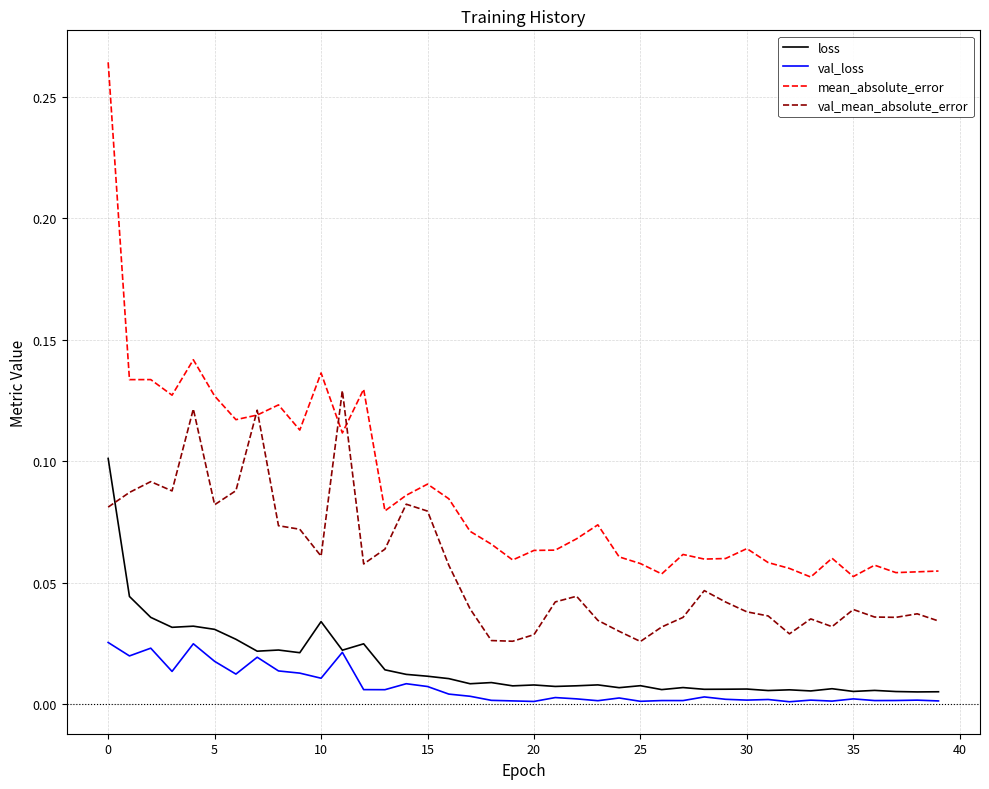

How many lines are shown in the chart?

4